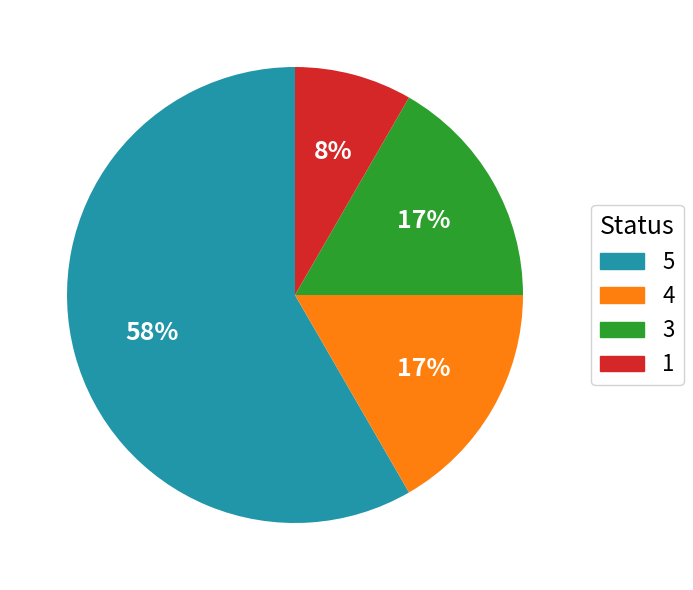

To the nearest percent, what is the difference between the largest and smallest slice percentages?

50%